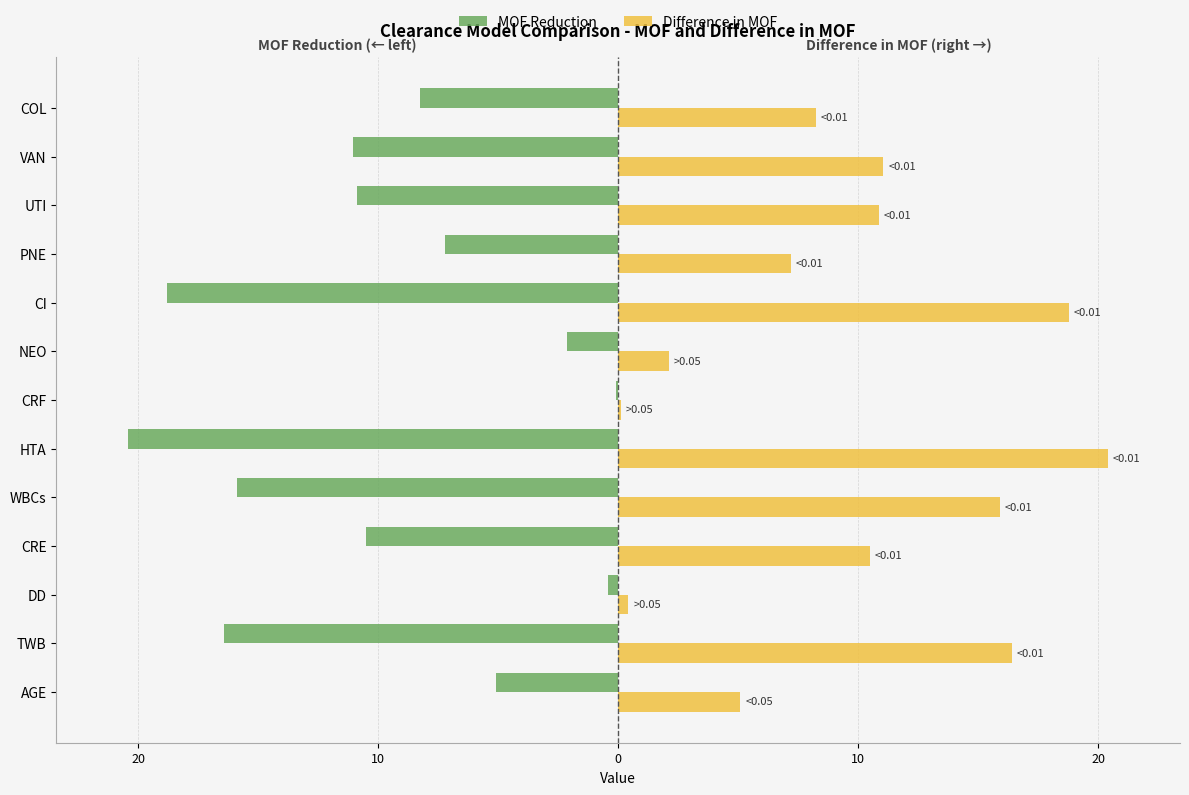

What is the difference between the second highest and minimum values in the Difference in MOF series?

18.7